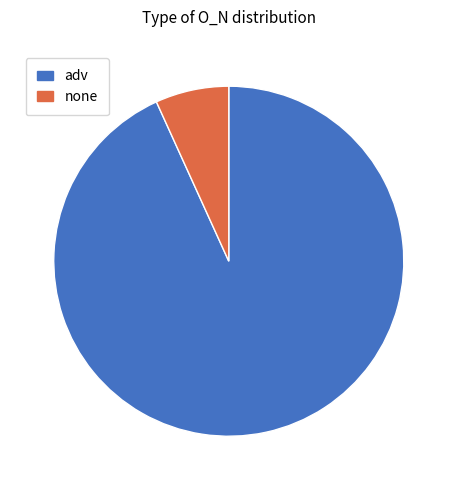

Is adv the majority of the pie?

Yes